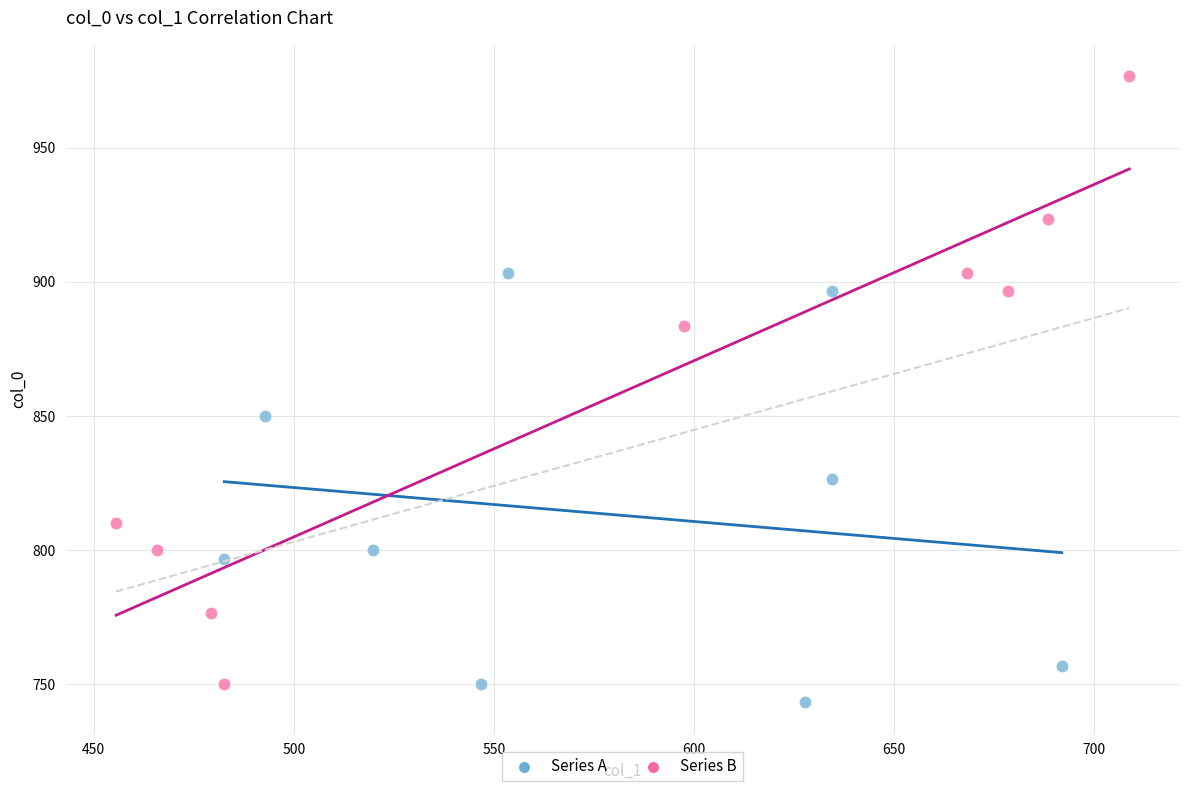

Which series reaches the maximum Y coordinate?

Series B